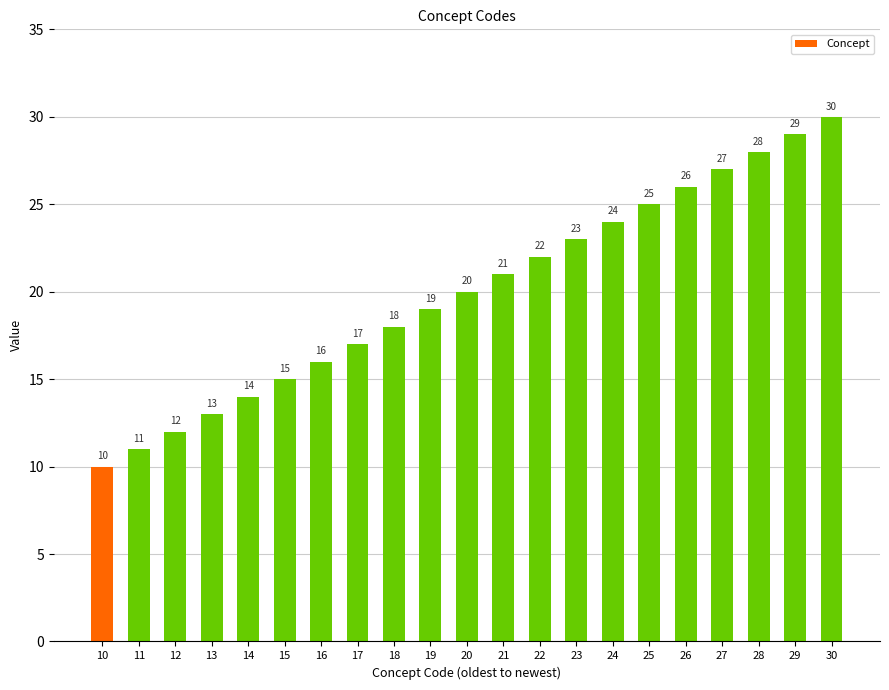

What is the sum of the values at 16 and 26?

42